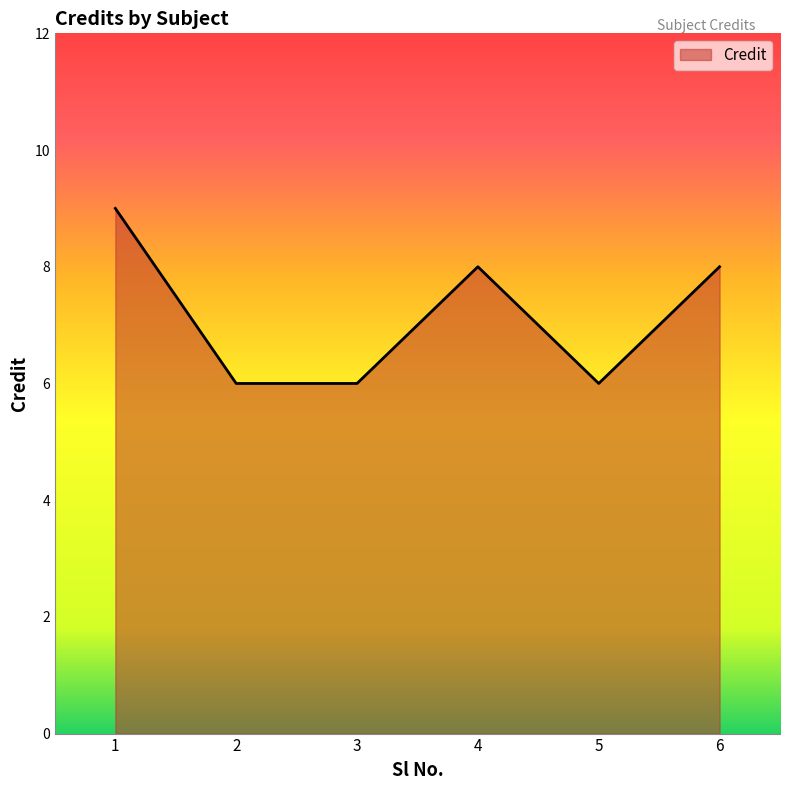

The chart shows a value of 2 at 4. True or false?

False